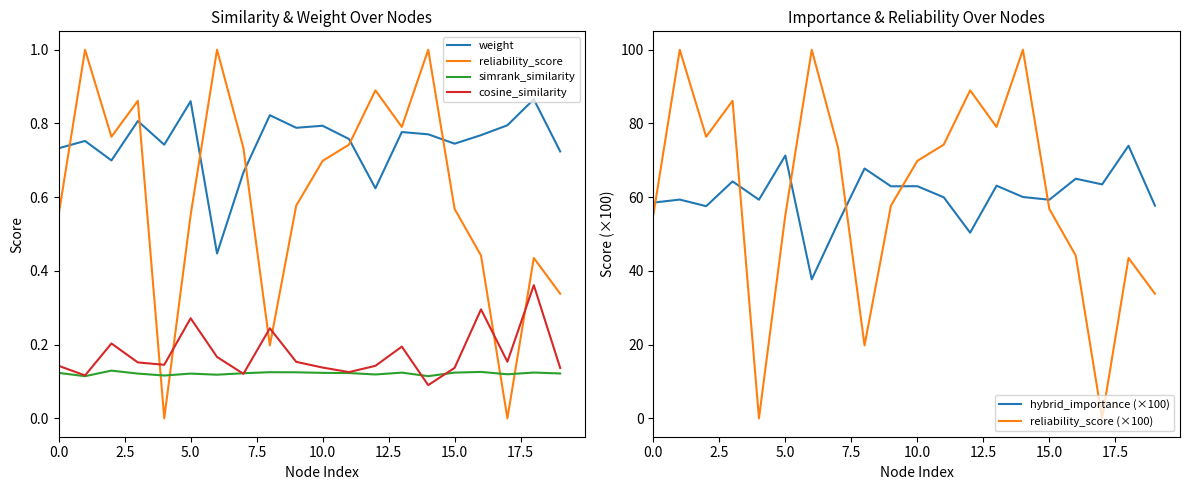

After their last crossing, which series has the higher values: reliability_score or weight?

weight